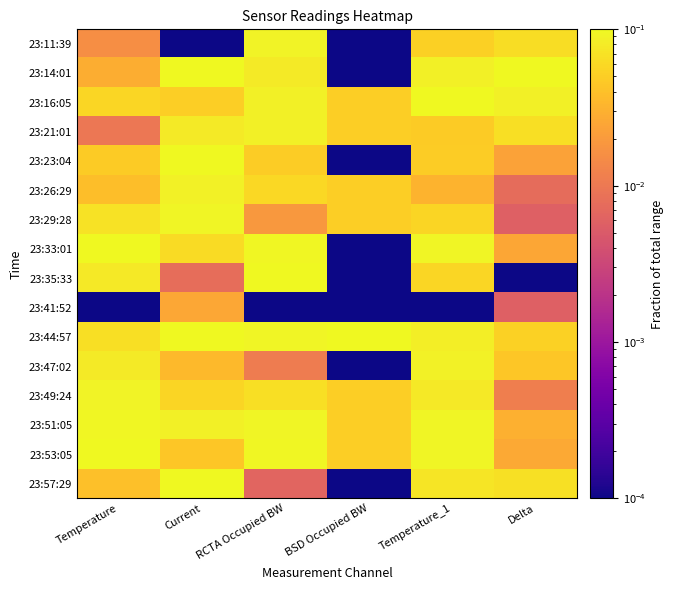

At Temperature, list the series in order from largest to smallest.

23:33:01, 23:53:05, 23:51:05, 23:49:24, 23:47:02, 23:35:33, 23:29:28, 23:44:57, 23:16:05, 23:23:04, 23:57:29, 23:26:29, 23:14:01, 23:11:39, 23:21:01, 23:41:52